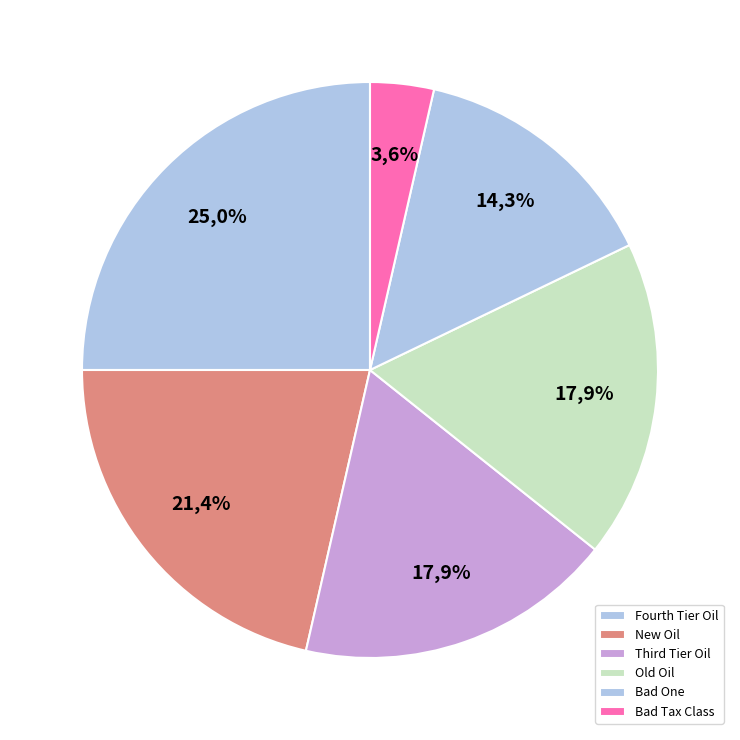

Which category accounts for the majority?

Fourth Tier Oil